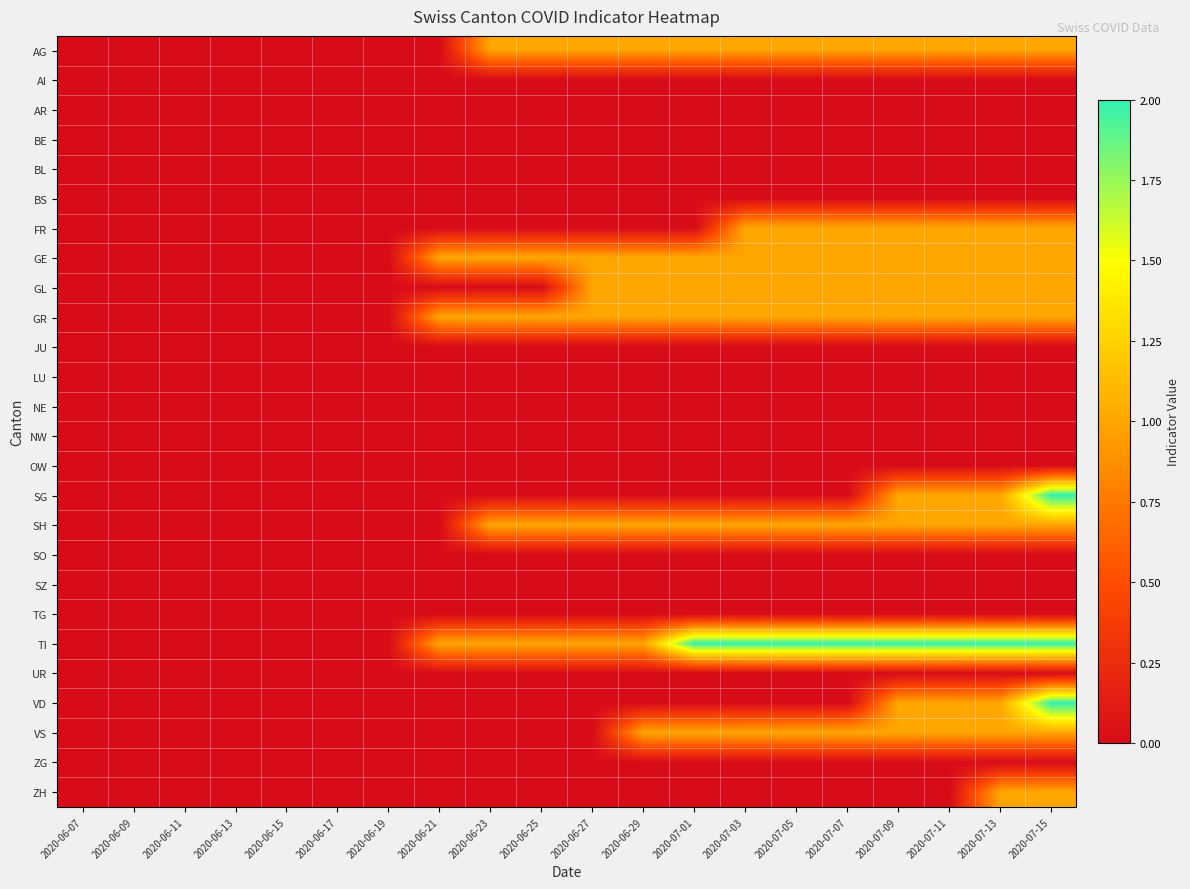

Between 2020-06-09 and 2020-07-03, which is larger?

2020-07-03